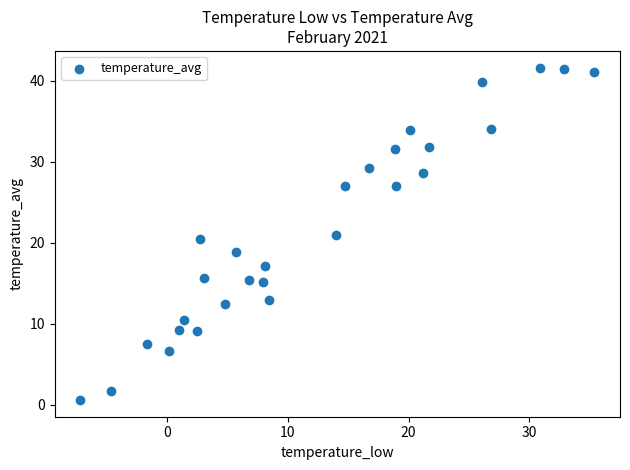

What is the range of X values (max minus min)?

42.6